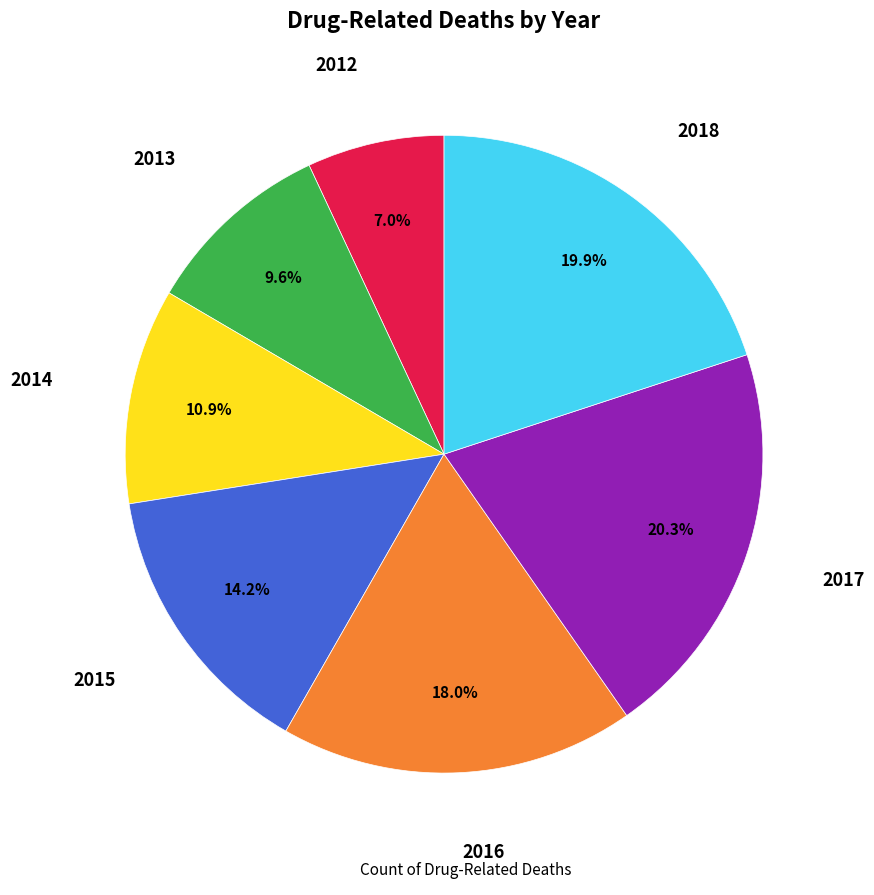

Count the number of slices in the pie.

7